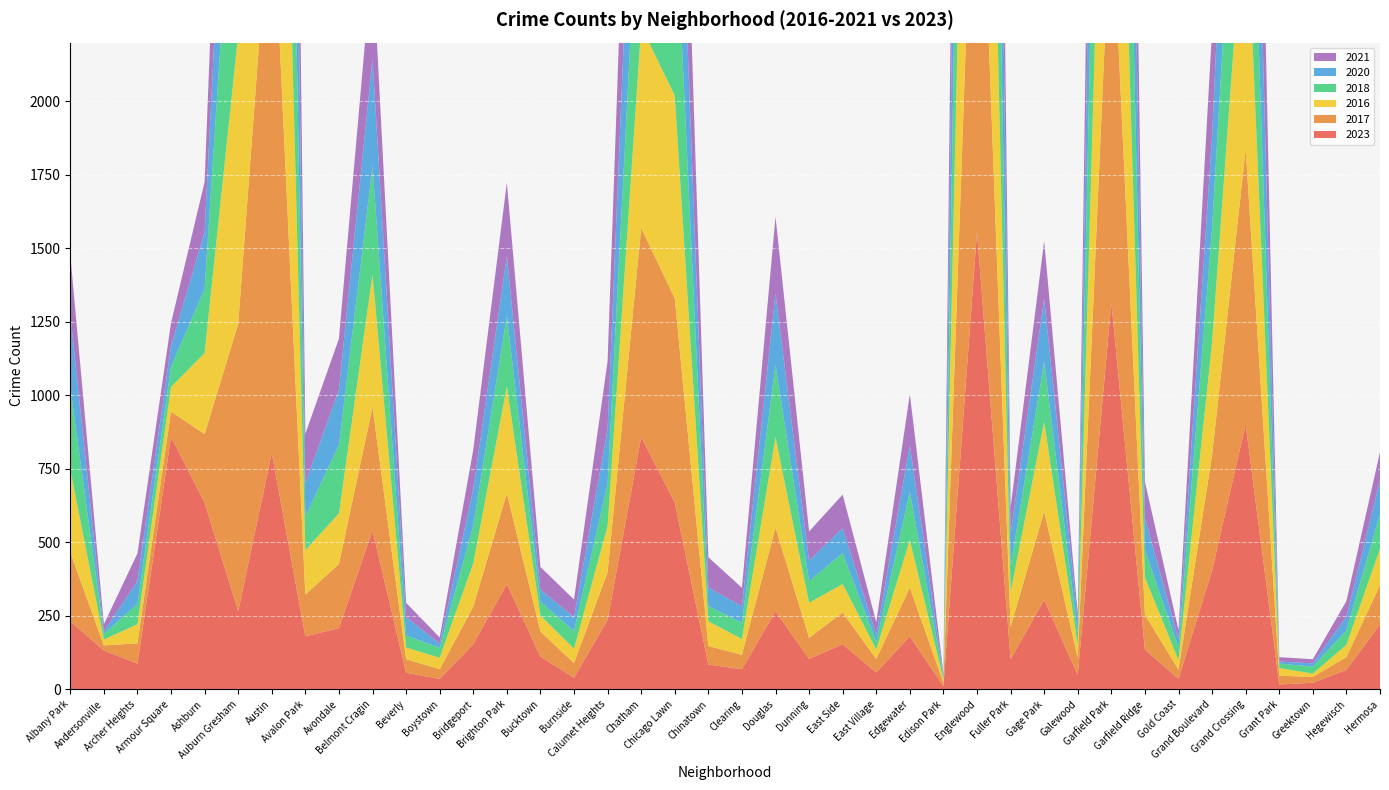

Reading left to right, list all the values displayed in this chart.

2023: 231	132	87	858	635	265	804	180	208	540	56	35	153	358	111	39	236	858	635	84	68	265	103	153	57	180	10	1556	102	304	49	1316	135	35	404	901	16	22	66	220
2017: 235	17	69	87	233	978	1972	142	218	420	46	33	128	309	85	50	162	711	695	63	49	285	72	108	46	166	12	1726	110	301	58	1401	119	31	392	936	30	20	43	134
2016: 282	20	65	83	276	983	2086	151	172	451	40	39	147	363	55	49	157	686	690	84	54	308	119	97	32	162	12	1948	118	305	42	1448	126	33	384	908	26	11	42	124
2018: 281	19	69	69	218	898	1912	115	233	369	41	34	129	240	47	60	145	670	691	52	55	246	74	105	26	164	9	1672	87	205	42	1510	94	43	388	794	15	24	49	118
2020: 246	8	78	70	193	708	1959	113	188	365	62	14	124	203	41	47	185	703	618	63	56	242	69	85	24	157	5	1801	112	213	43	1426	109	28	313	828	7	11	46	114
2021: 203	25	94	79	171	811	1695	168	174	346	49	21	134	251	77	60	231	722	661	103	63	262	100	114	43	175	6	1660	89	197	25	1303	123	31	363	941	15	14	54	97